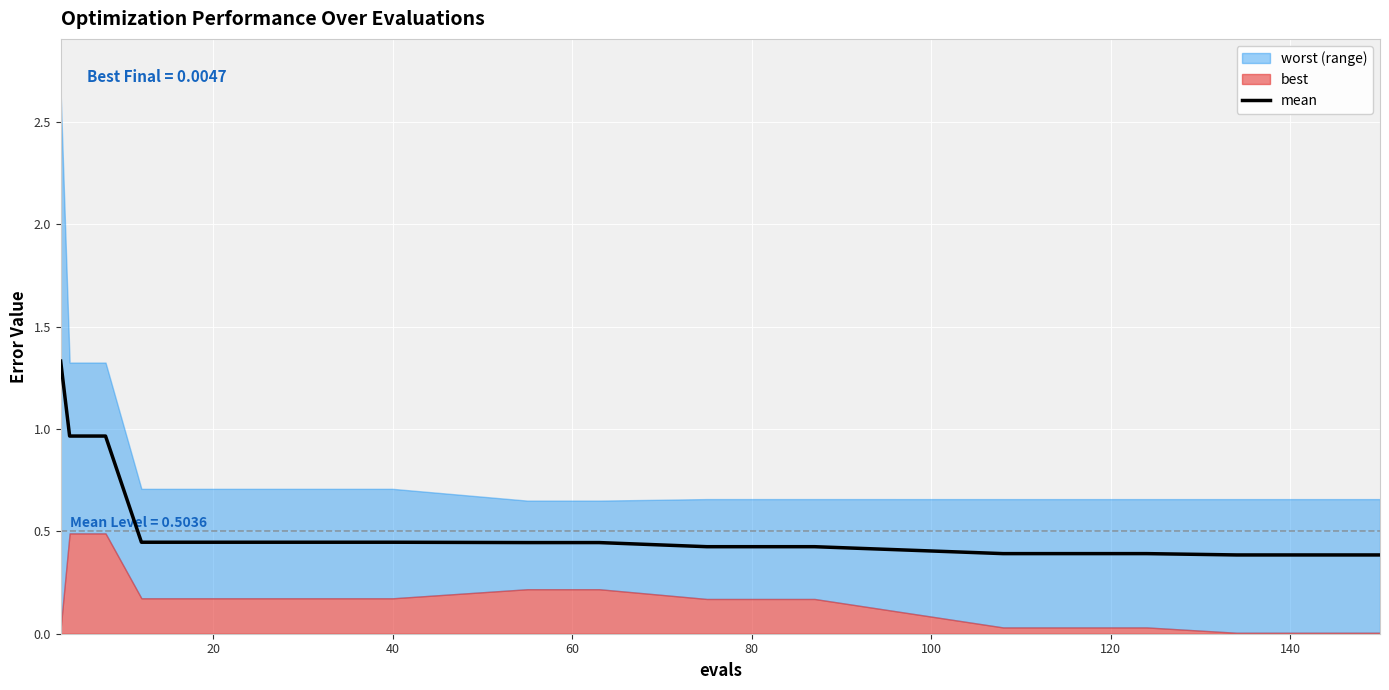

How many lines are shown in the chart?

1